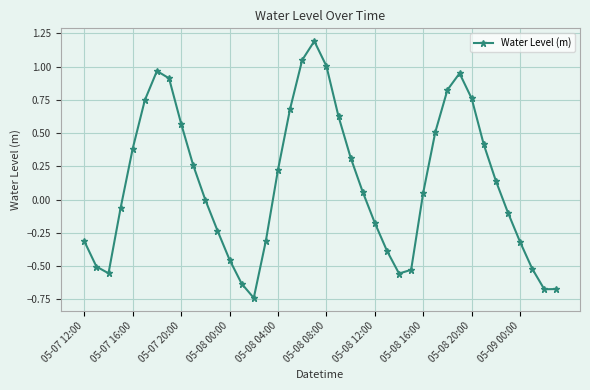

Count the number of data series in this chart.

1